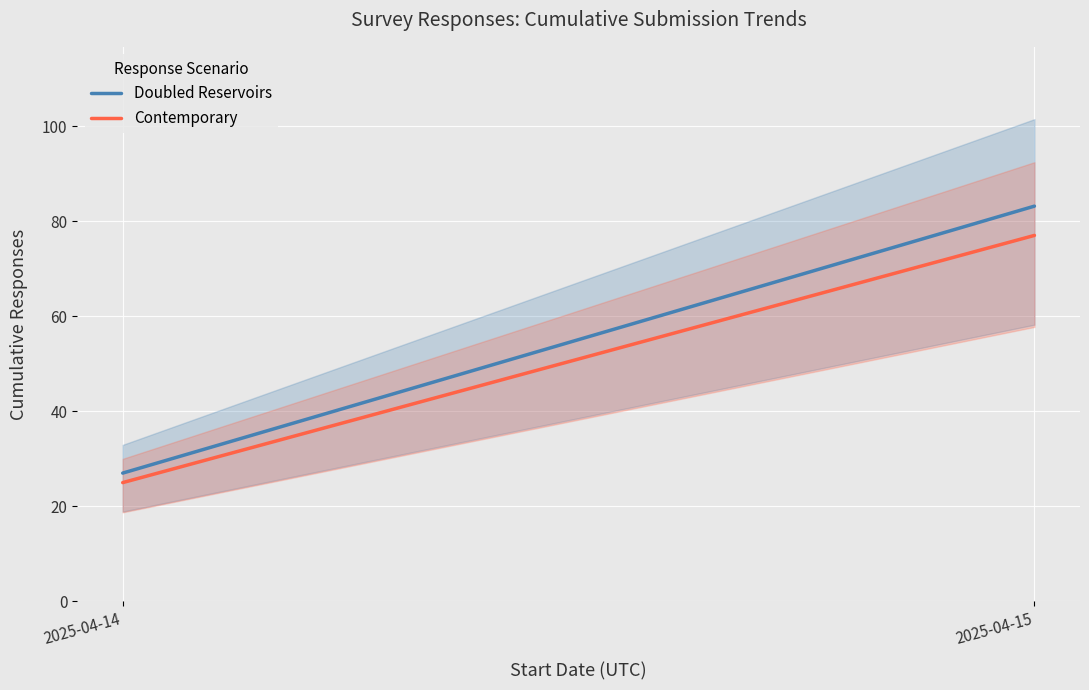

What is the average value of the Doubled Reservoirs series?

55.1